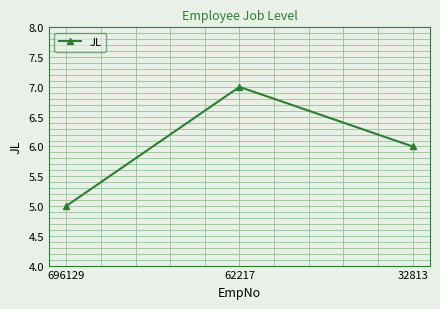

Reading right to left, transcribe all the data shown in this chart.

32813=6	62217=7	696129=5